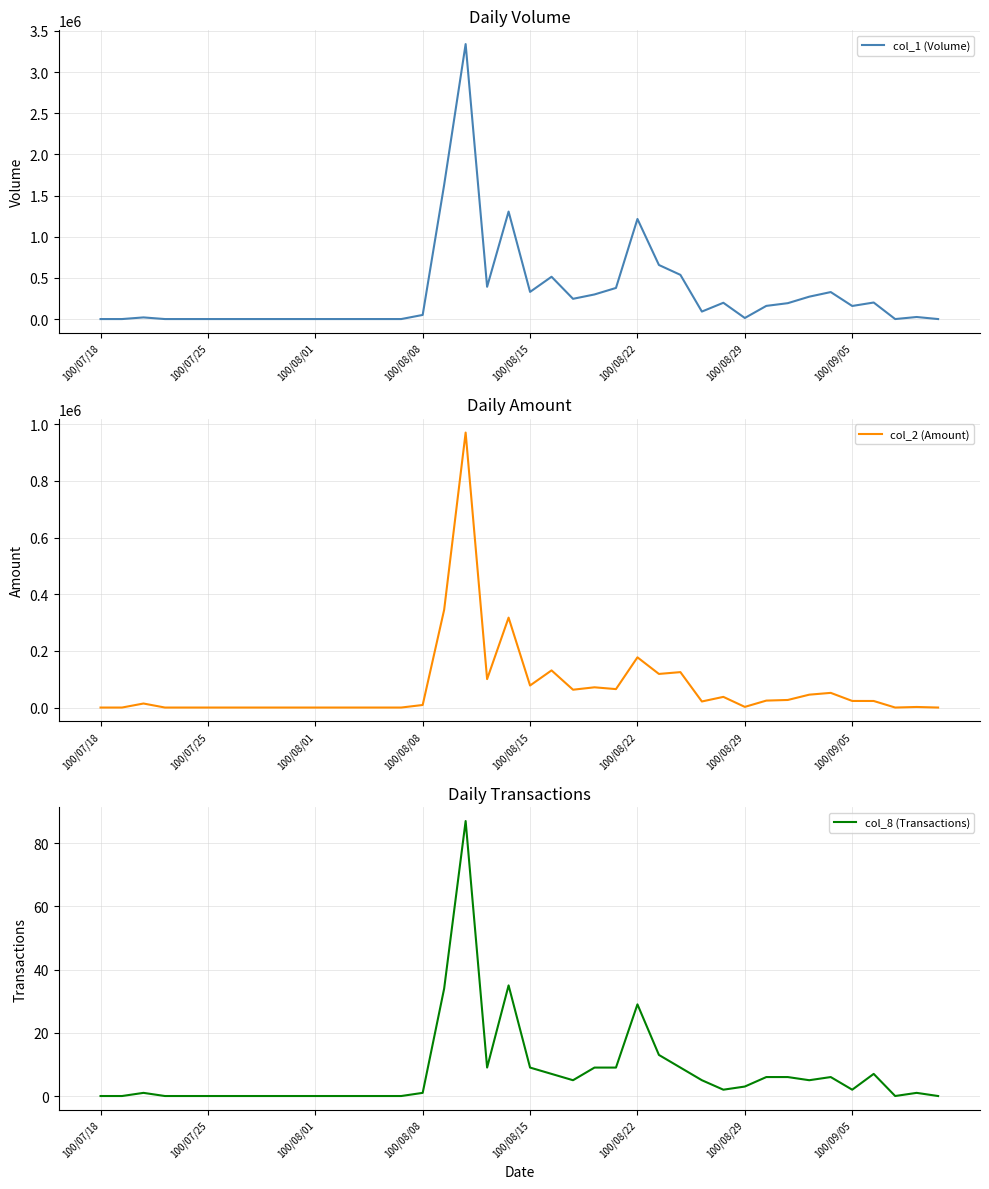

Is it true that col_1 (Volume) equals 0 at 100/07/25?

True